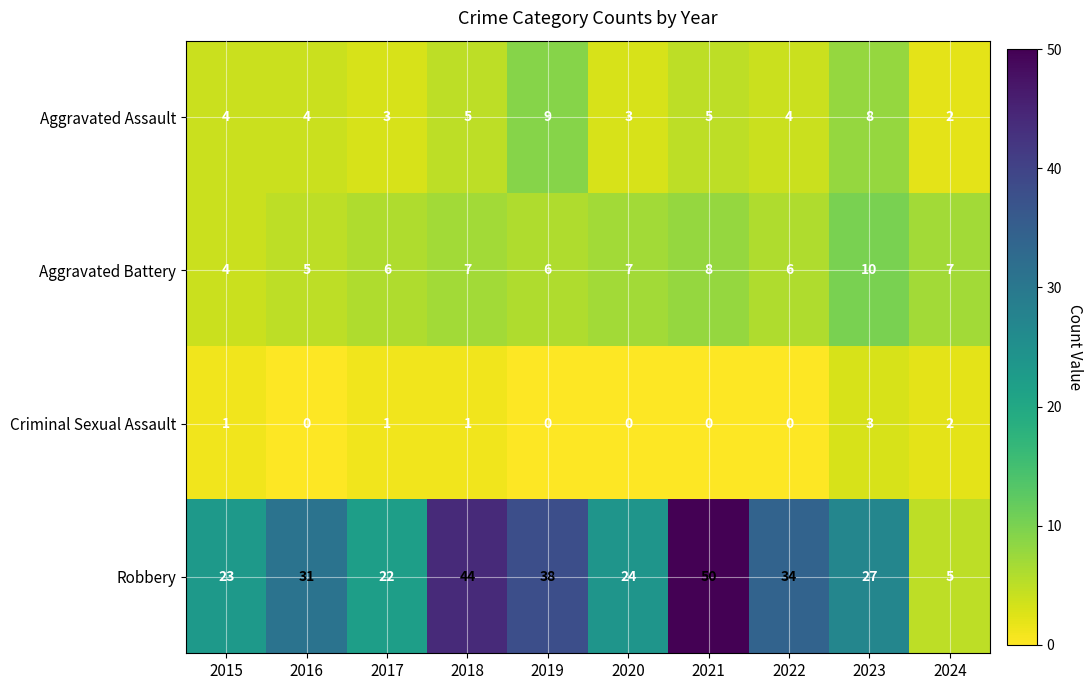

What is the average value of the Aggravated Assault series?

5